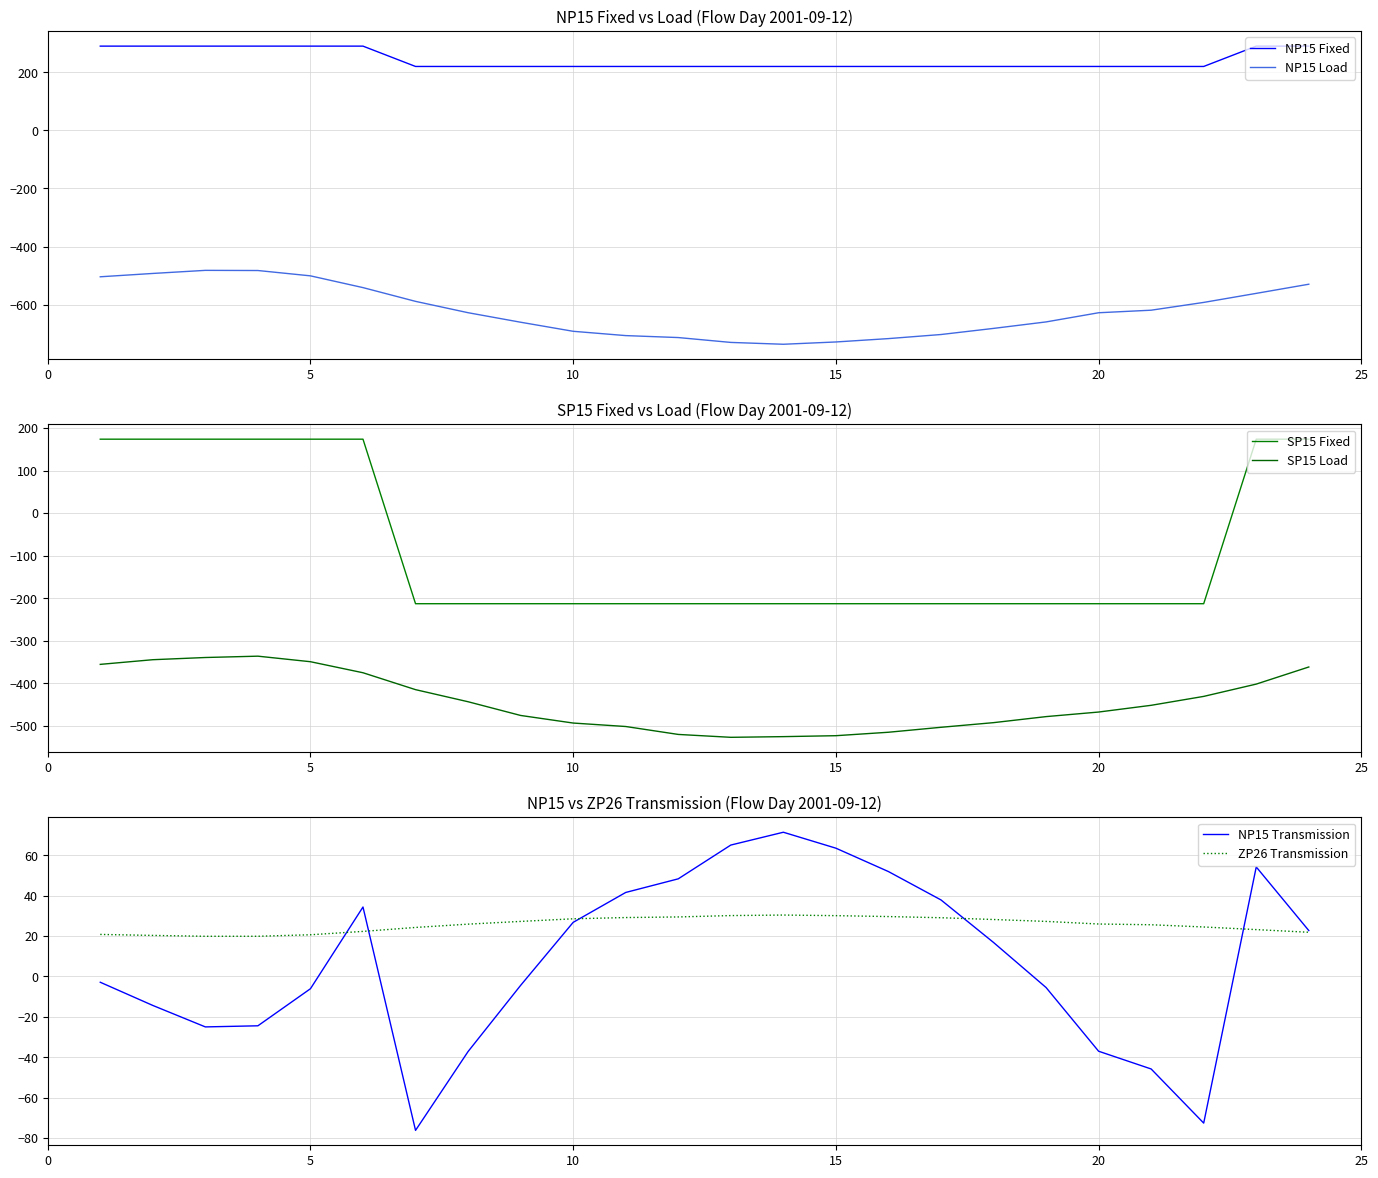

Reading left to right, extract all data points from this chart.

NP15 Fixed: 290.0	290.0	290.0	290.0	290.0	290.0	220.0	220.0	220.0	220.0	220.0	220.0	220.0	220.0	220.0	220.0	220.0	220.0	220.0	220.0	220.0	220.0	290.0	290.0
NP15 Load: -504.1	-492.6	-482.0	-482.5	-500.9	-541.4	-588.7	-627.8	-660.6	-691.8	-706.6	-713.3	-730.1	-736.4	-728.5	-716.9	-702.9	-681.8	-659.5	-627.9	-619.1	-592.3	-561.2	-529.7
SP15 Fixed: 174.0	174.0	174.0	174.0	174.0	174.0	-213.0	-213.0	-213.0	-213.0	-213.0	-213.0	-213.0	-213.0	-213.0	-213.0	-213.0	-213.0	-213.0	-213.0	-213.0	-213.0	174.0	174.0
SP15 Load: -355.7	-344.7	-339.5	-336.4	-349.4	-375.4	-415.1	-443.6	-475.8	-493.7	-501.8	-520.5	-527.2	-525.6	-523.4	-515.3	-503.7	-492.8	-478.6	-467.8	-452.0	-431.0	-402.1	-361.8
NP15 Transmission: -2.9	-14.4	-25.0	-24.5	-6.1	34.4	-76.3	-37.2	-4.4	26.8	41.6	48.3	65.1	71.4	63.5	51.9	37.9	16.8	-5.5	-37.1	-45.9	-72.7	54.2	22.7
ZP26 Transmission: 20.8	20.3	19.9	19.9	20.6	22.3	24.3	25.9	27.2	28.5	29.2	29.5	30.1	30.4	30.1	29.6	29.1	28.2	27.2	26.0	25.6	24.5	23.2	21.9